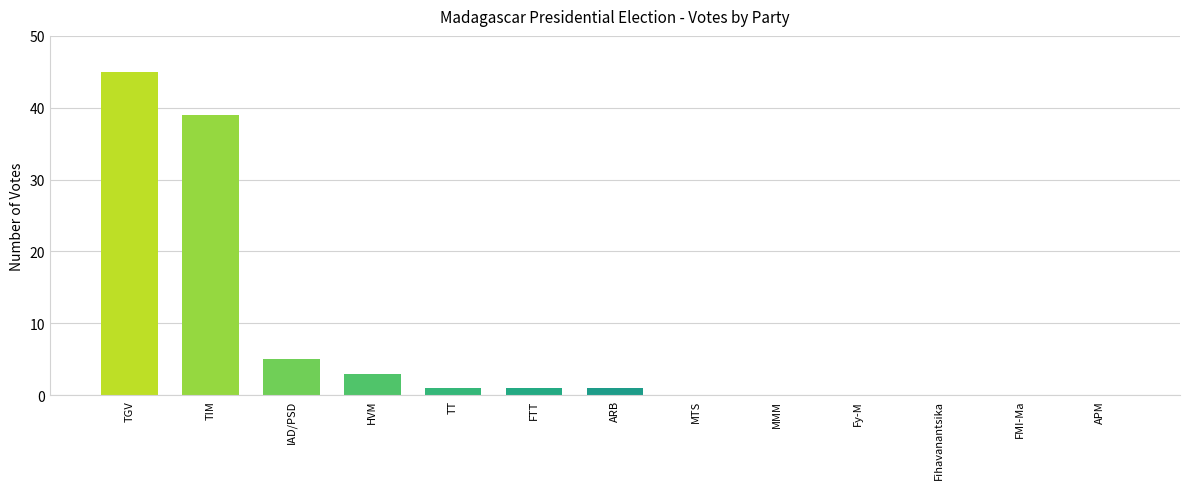

True or false: the data shows -25 at APM.

False